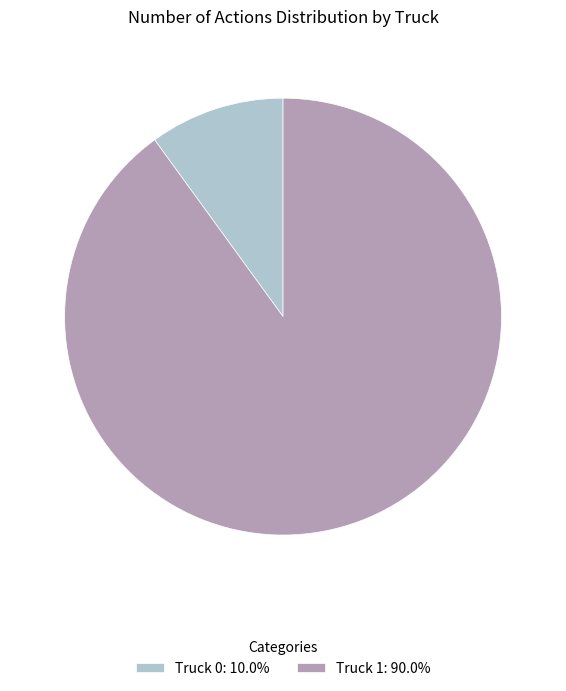

How many segments does this pie chart have?

2